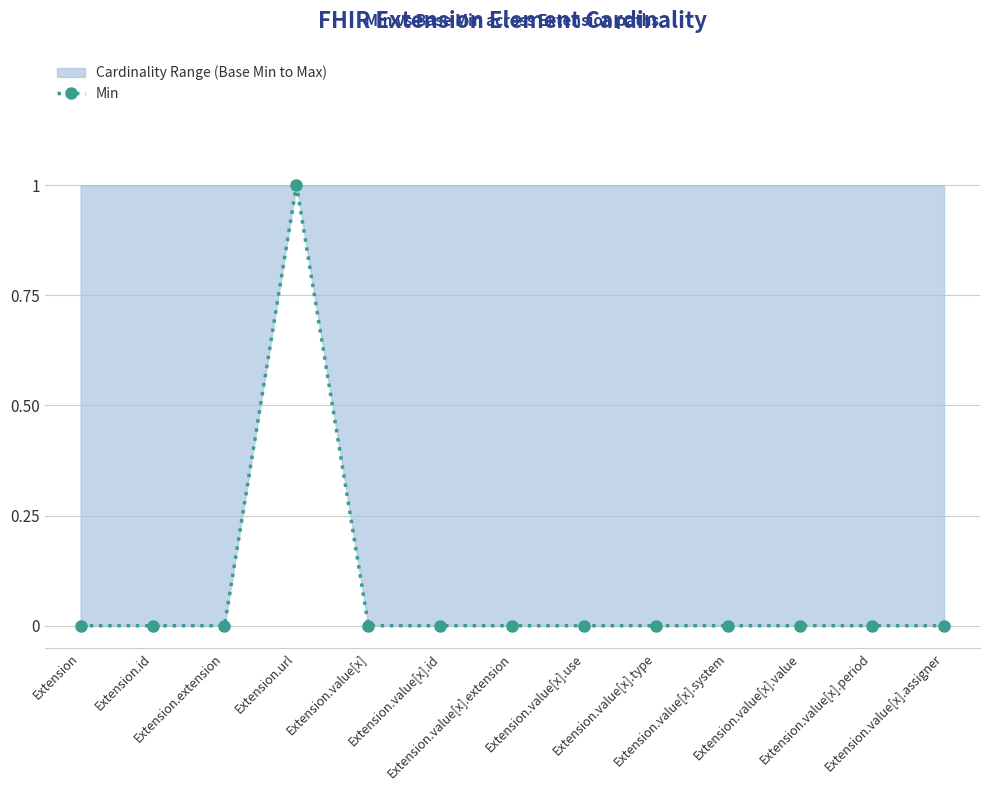

What is the label of the 9th point from the right?

Extension.value[x]